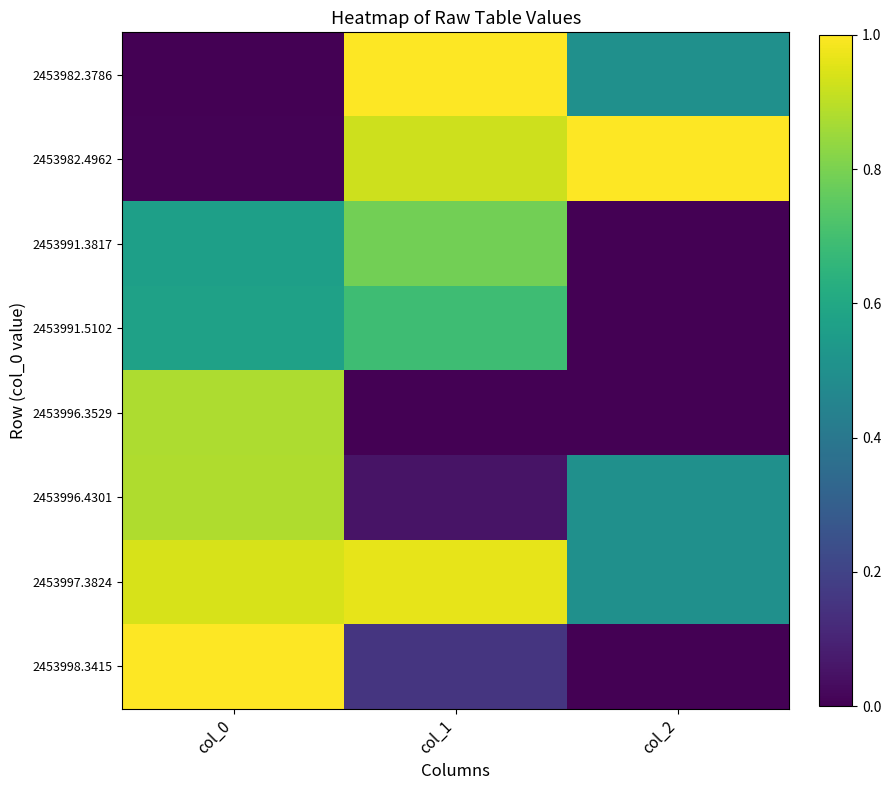

Which series has the largest total across all categories?

2453997.3824